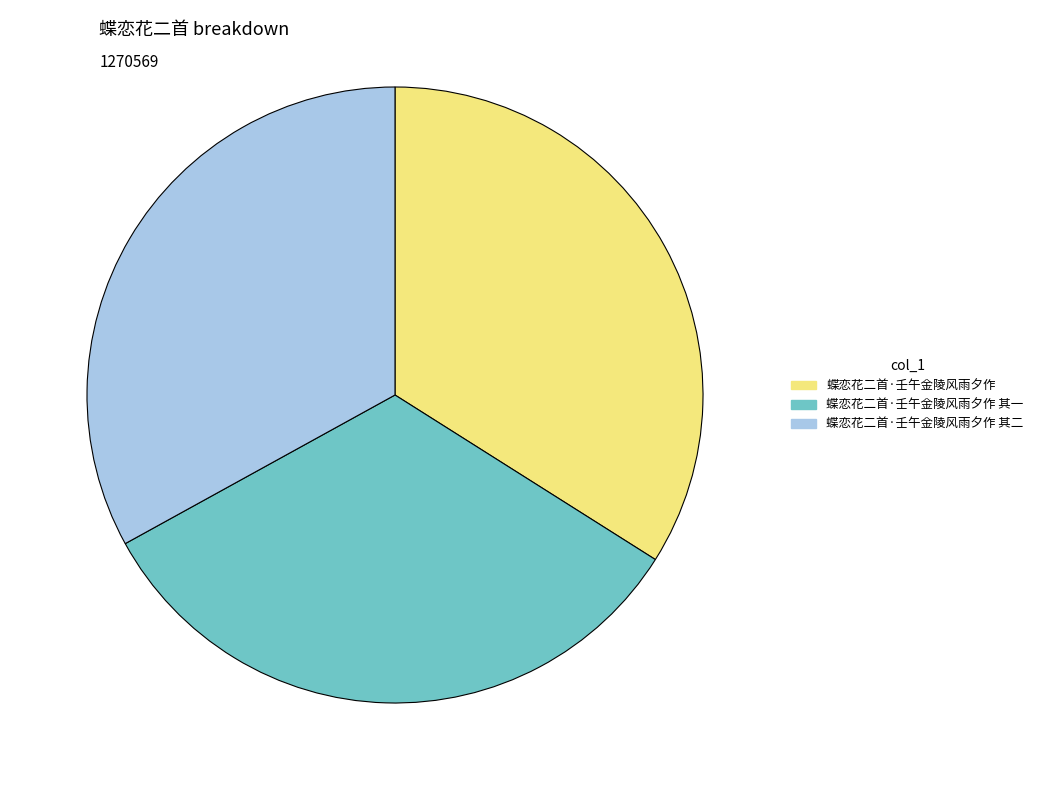

How many segments does this pie chart have?

3